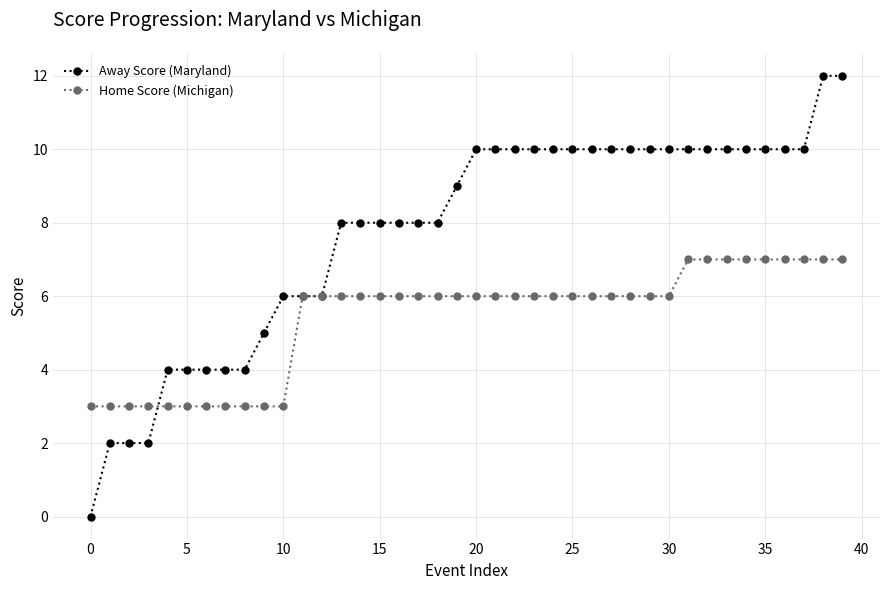

What is the maximum value for Away Score (Maryland)?

12